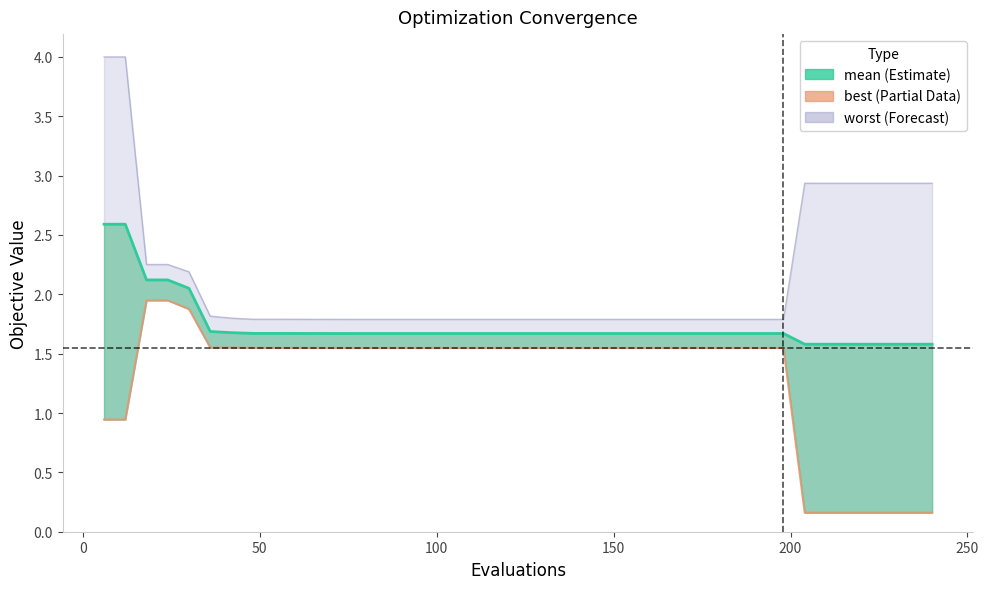

What is the approximate value at 200?

1.7